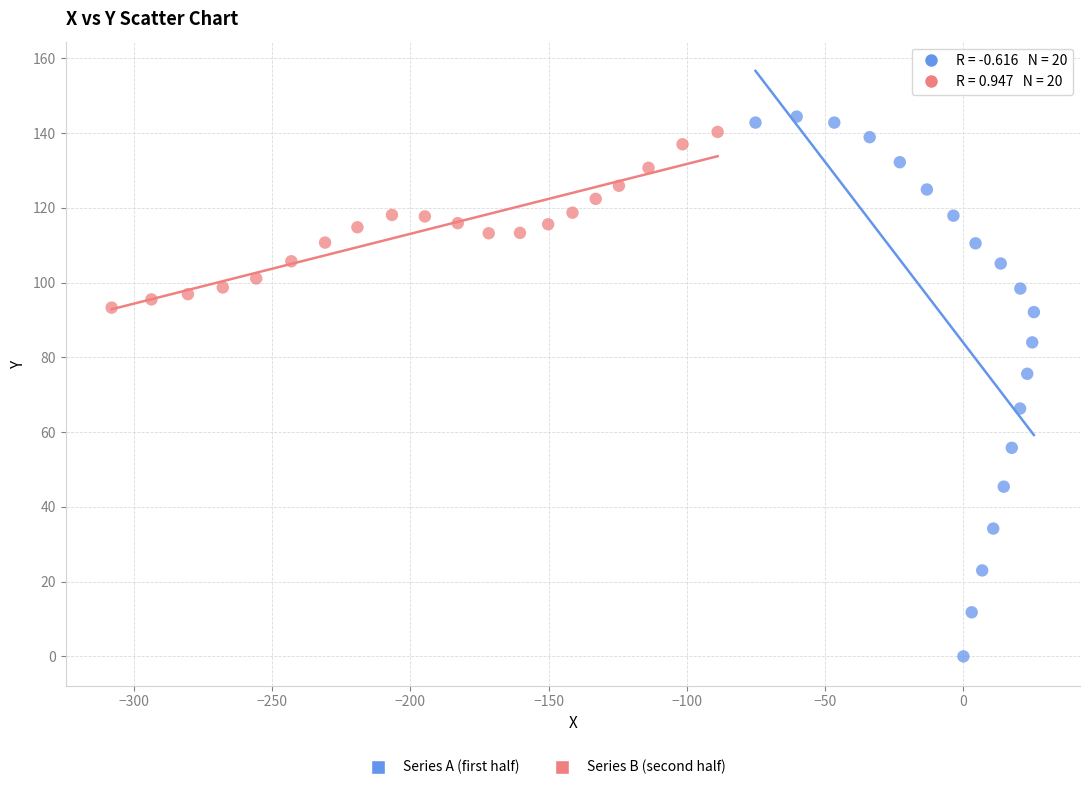

Which series has the largest Y range (max minus min)?

Series A (first half)